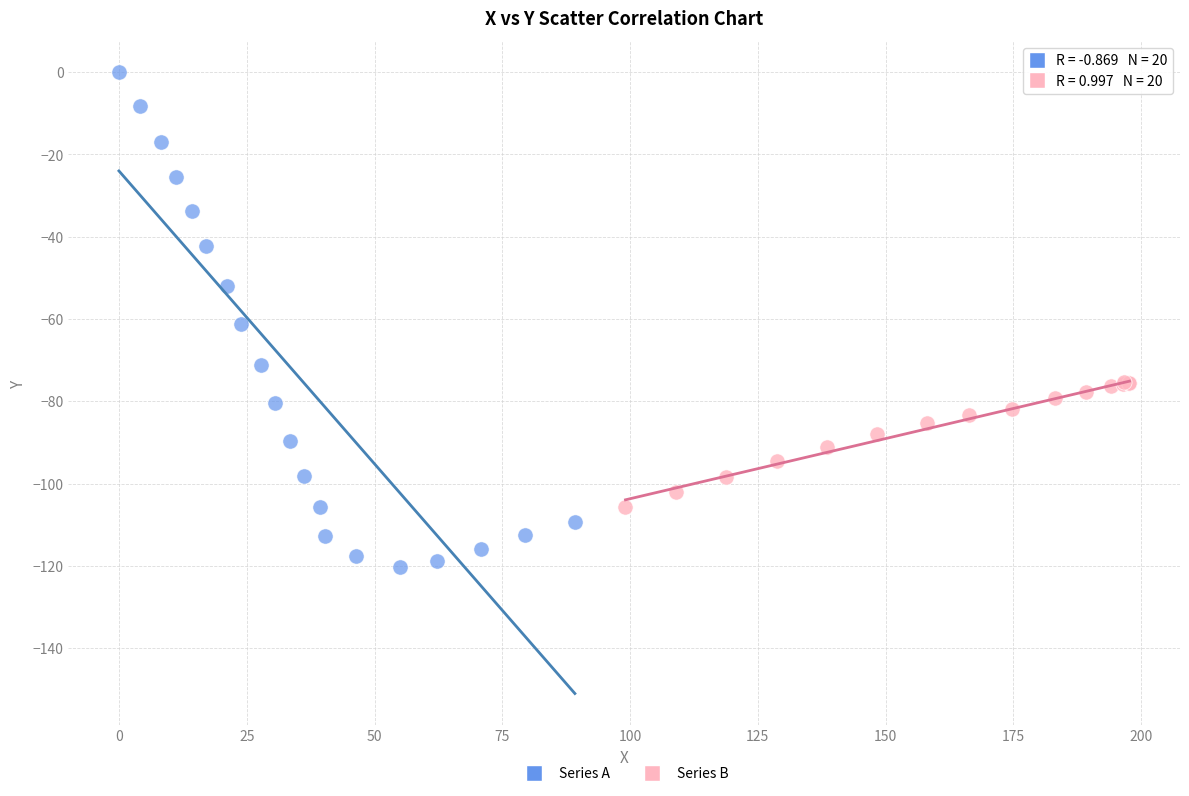

Which series reaches the minimum Y coordinate?

Series A